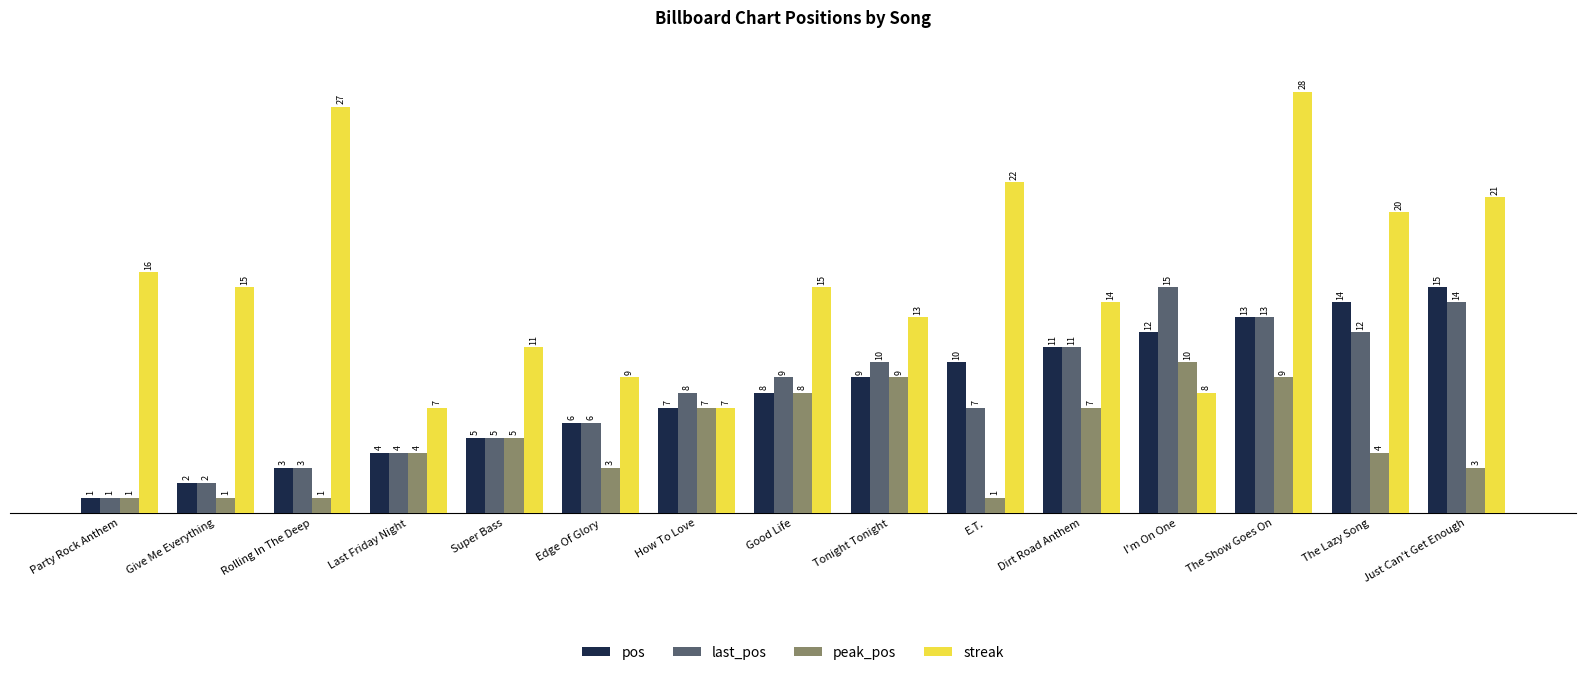

Does the chart contain any negative values?

No